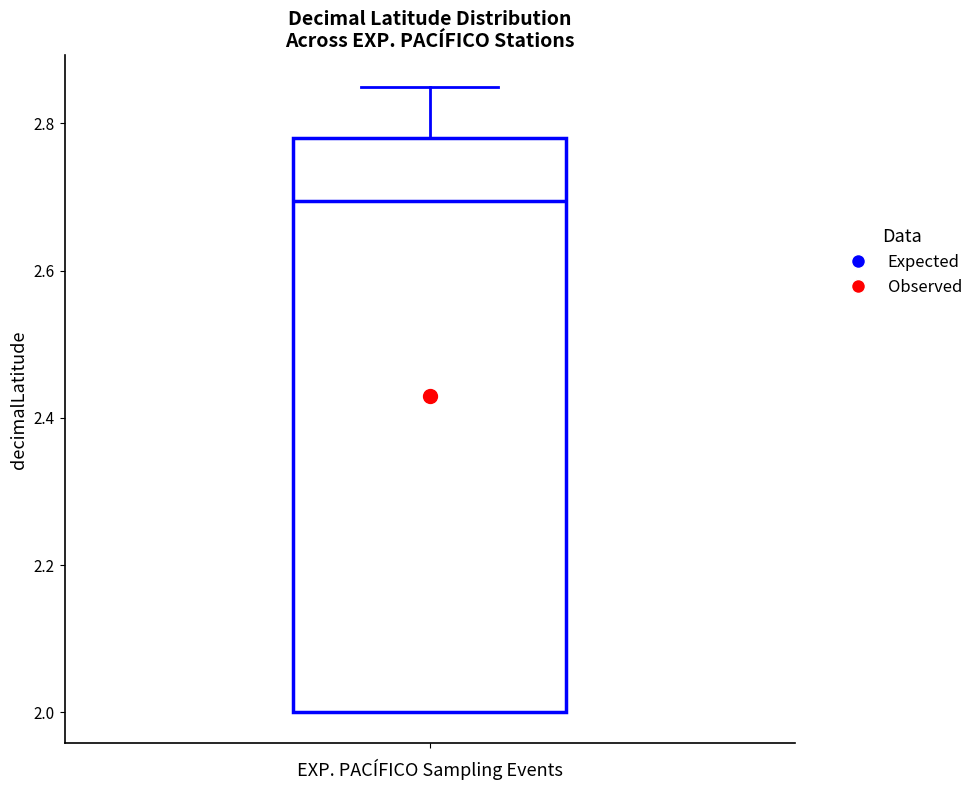

Read this box plot against the y-axis: the position of the median line, the range covered by the box, and the ends of both whiskers. The values are not printed on the chart, so give them approximately, as read against the axis.

median 2.70, box 2.00 to 2.78, whiskers 2.00 to 2.86